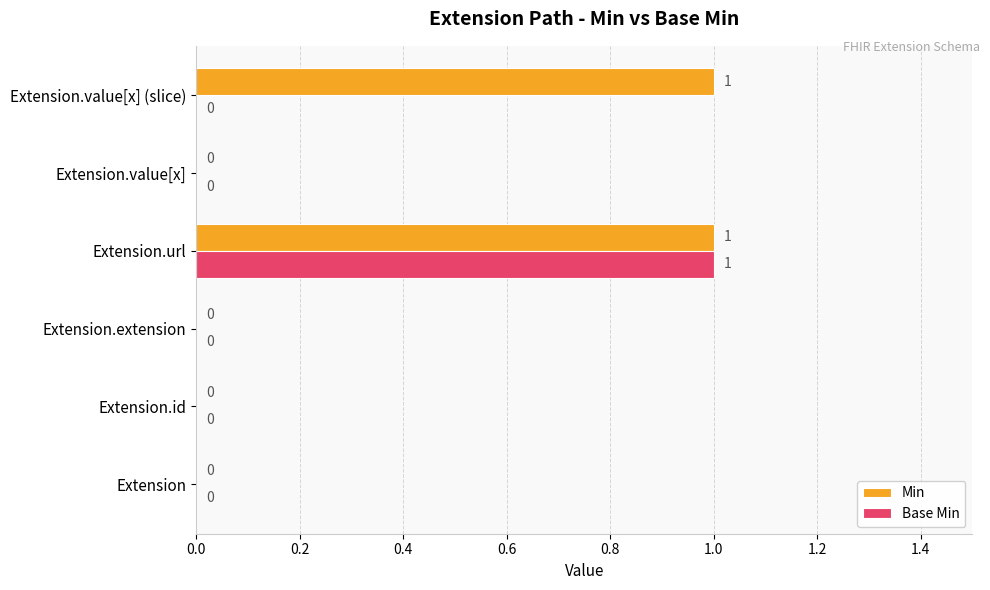

How many categories are shown in the chart?

6